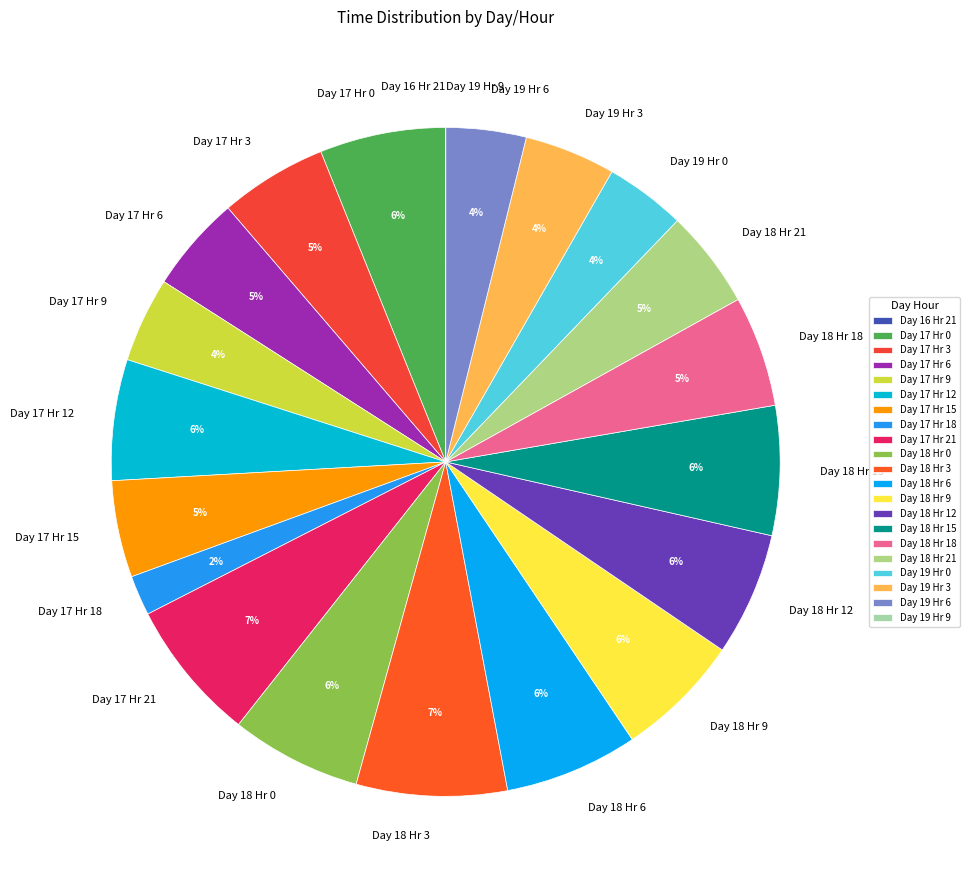

Is there any slice that represents more than half of the pie?

No